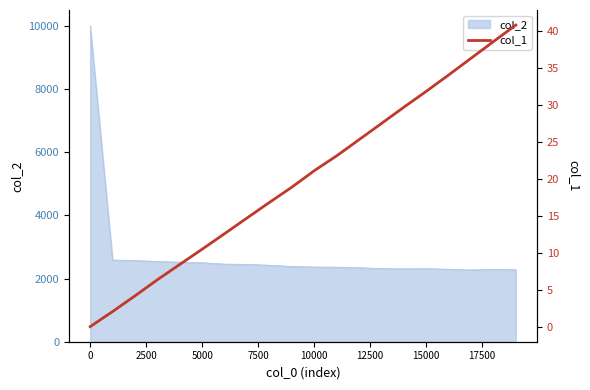

How many lines are shown in the chart?

1